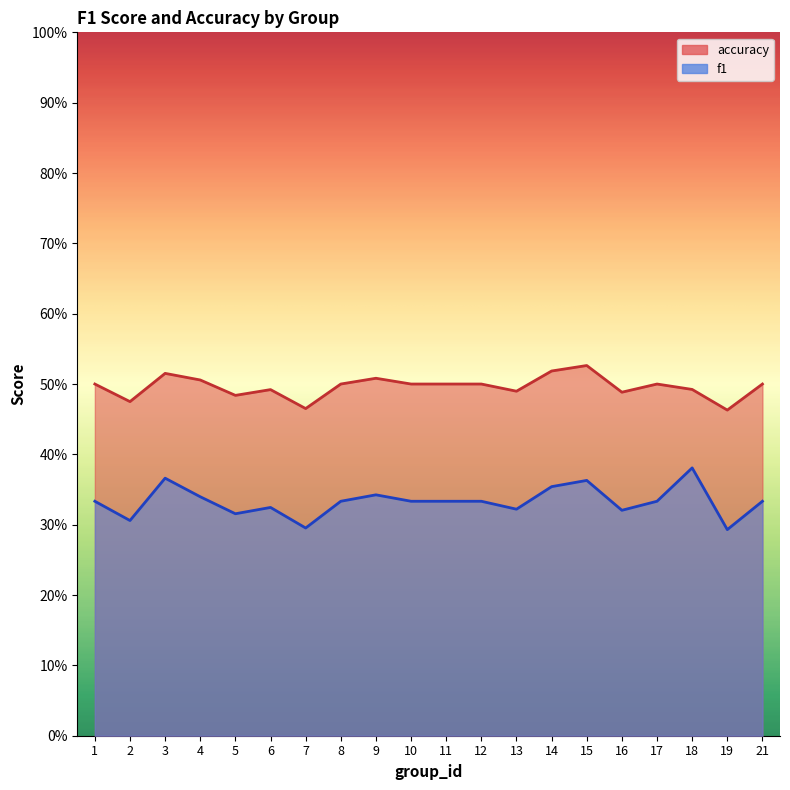

Which series changed the most between 19 and 21?

f1